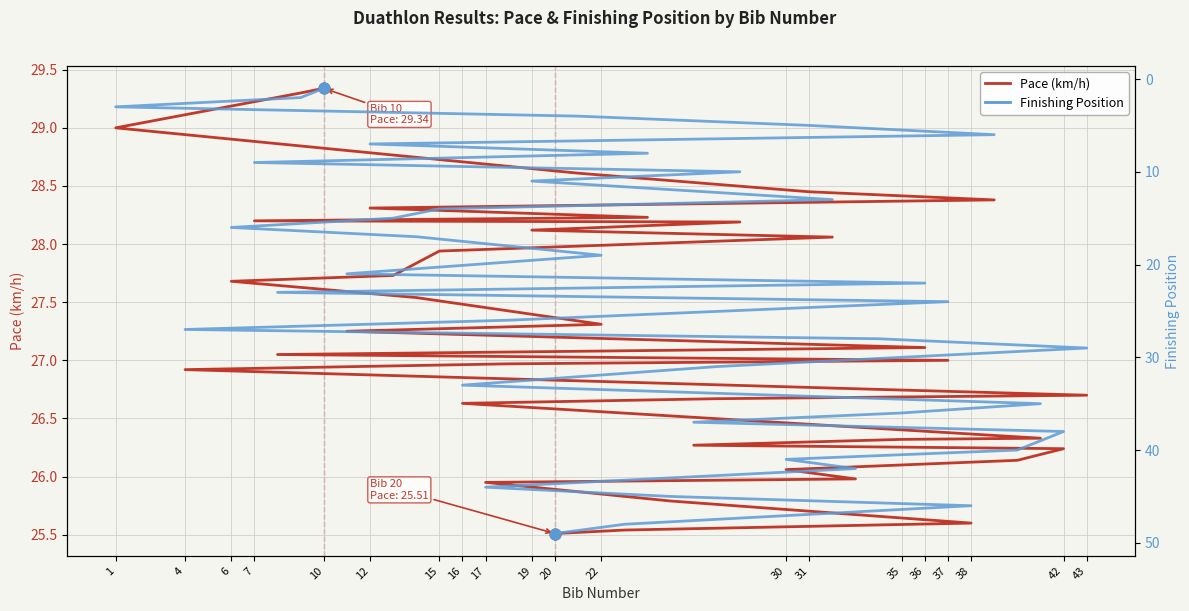

Which series has the largest Y range (max minus min)?

Position